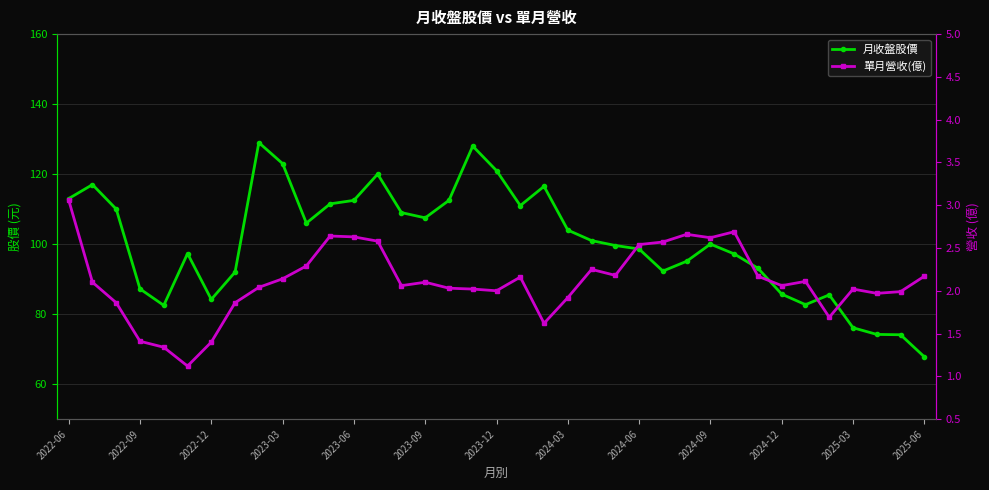

What is the difference between the highest and lowest values at 32?

83.8